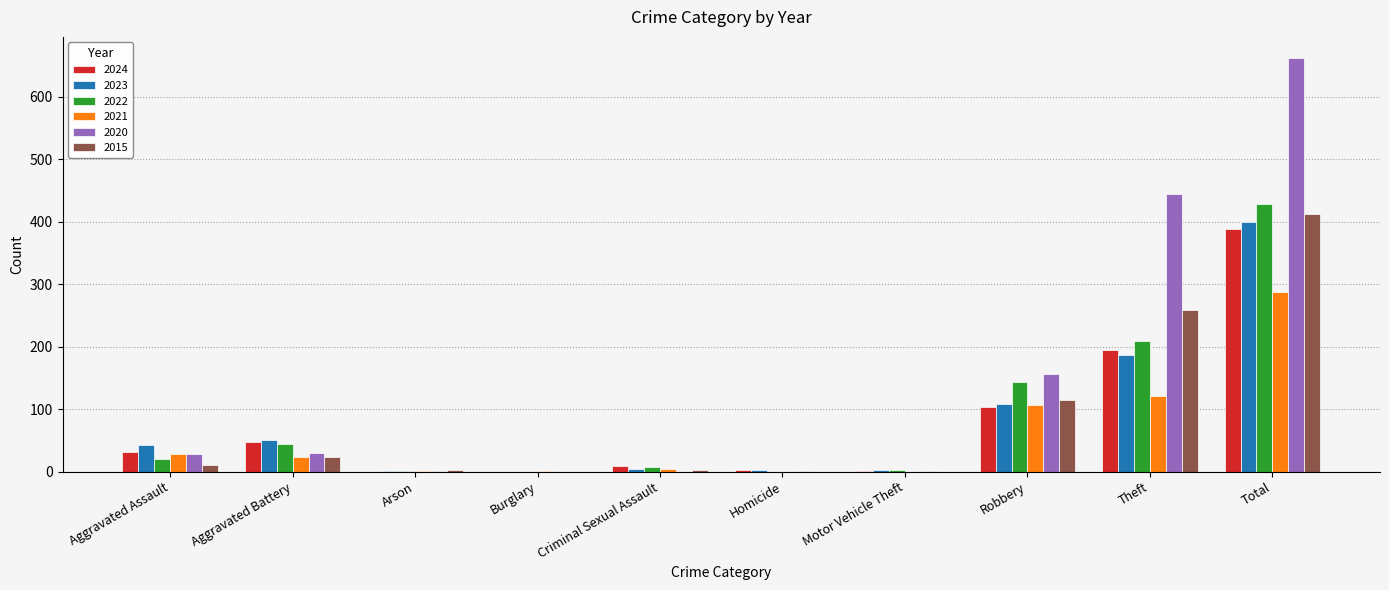

Which series has the largest total across all categories?

2020